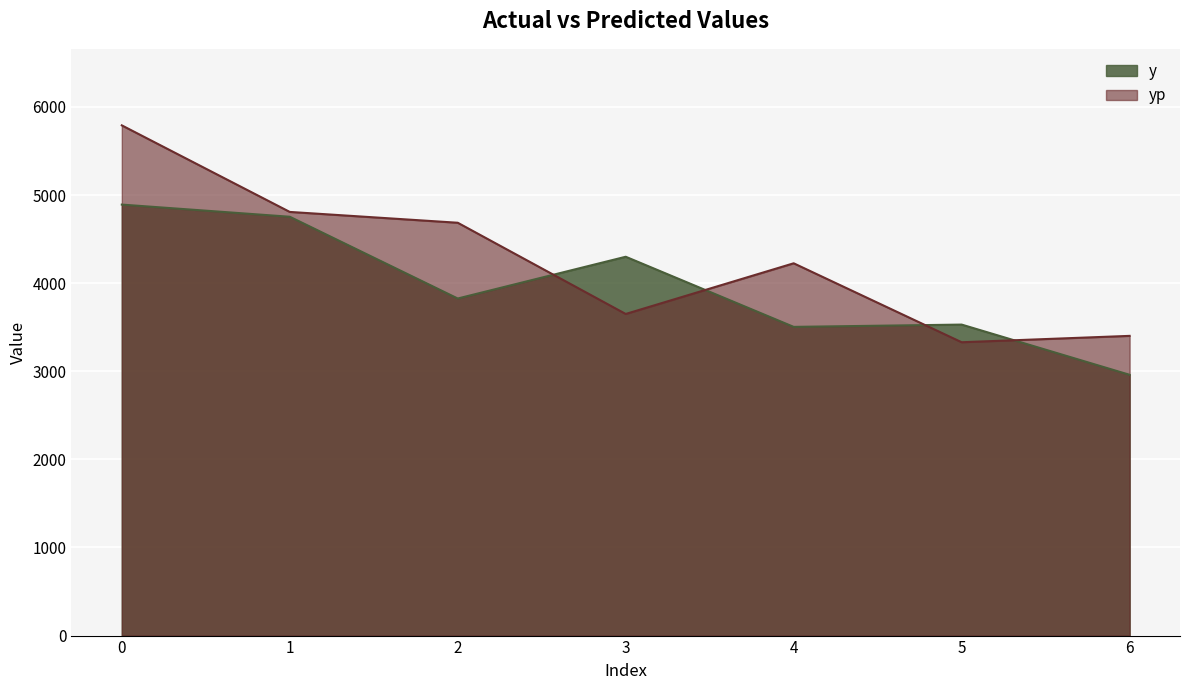

Where is the first local maximum for yp?

4